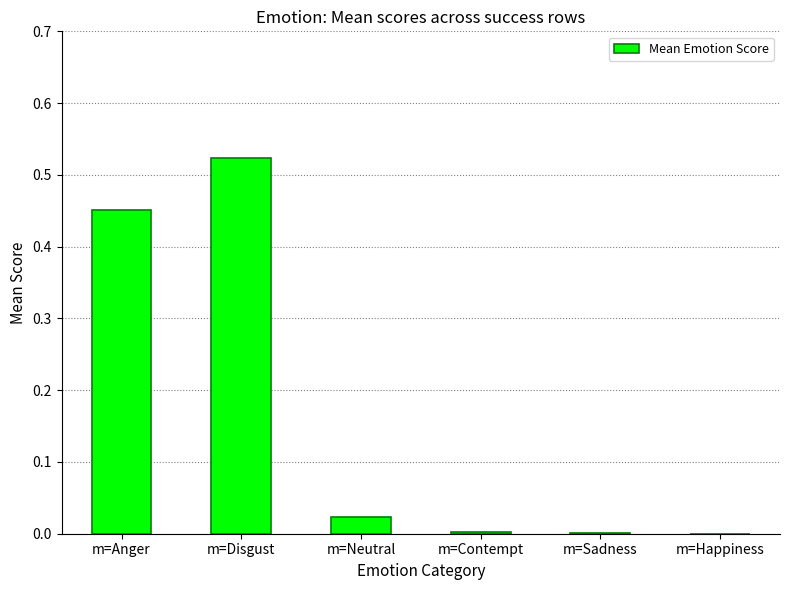

Which label corresponds to the largest value in the chart?

m=Disgust